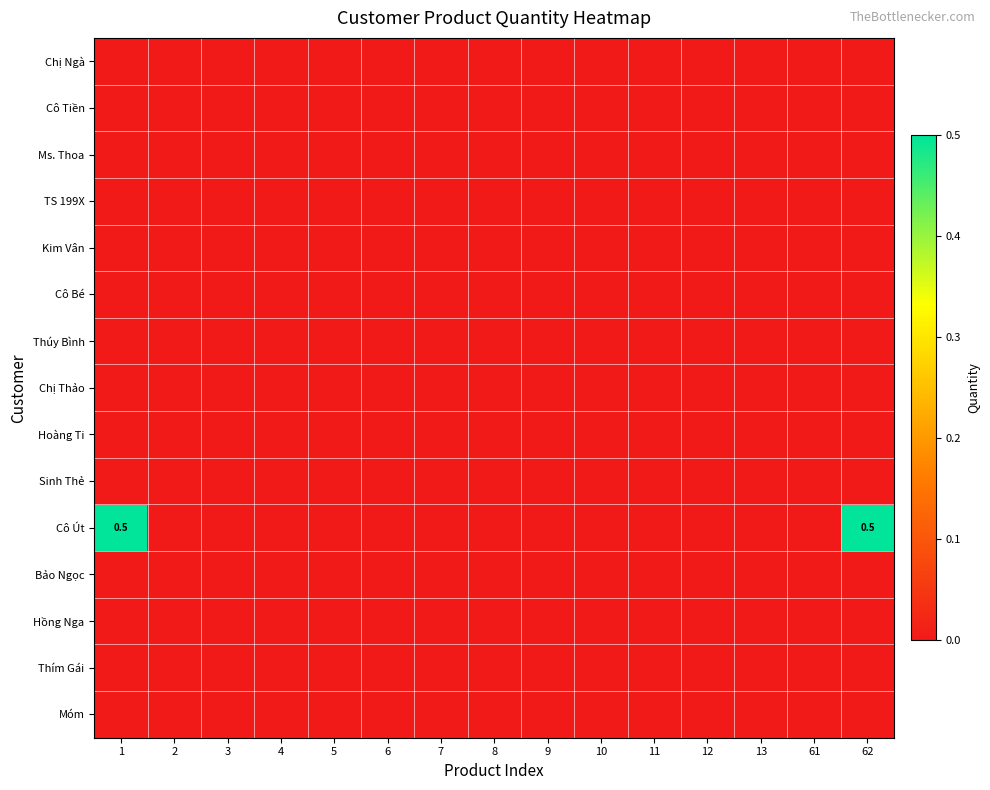

What is the greatest value displayed?

0.5